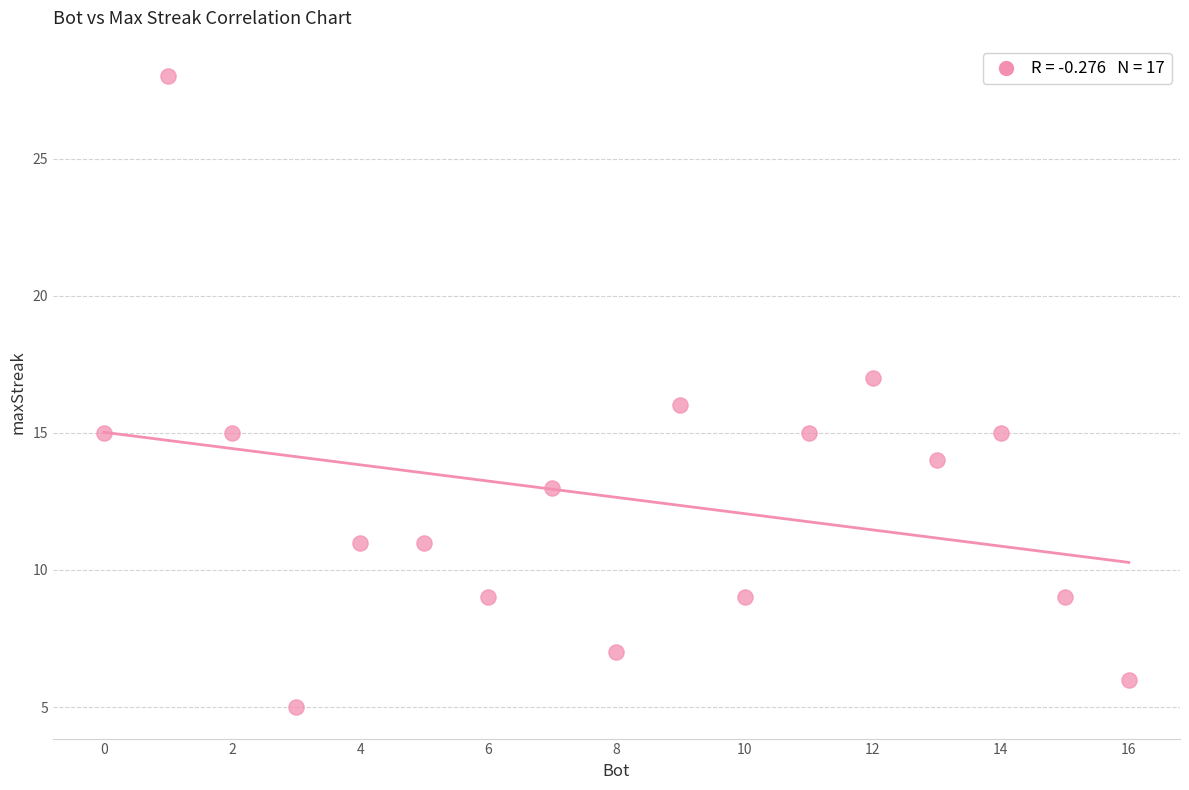

What is the range of Y values (max minus min)?

23